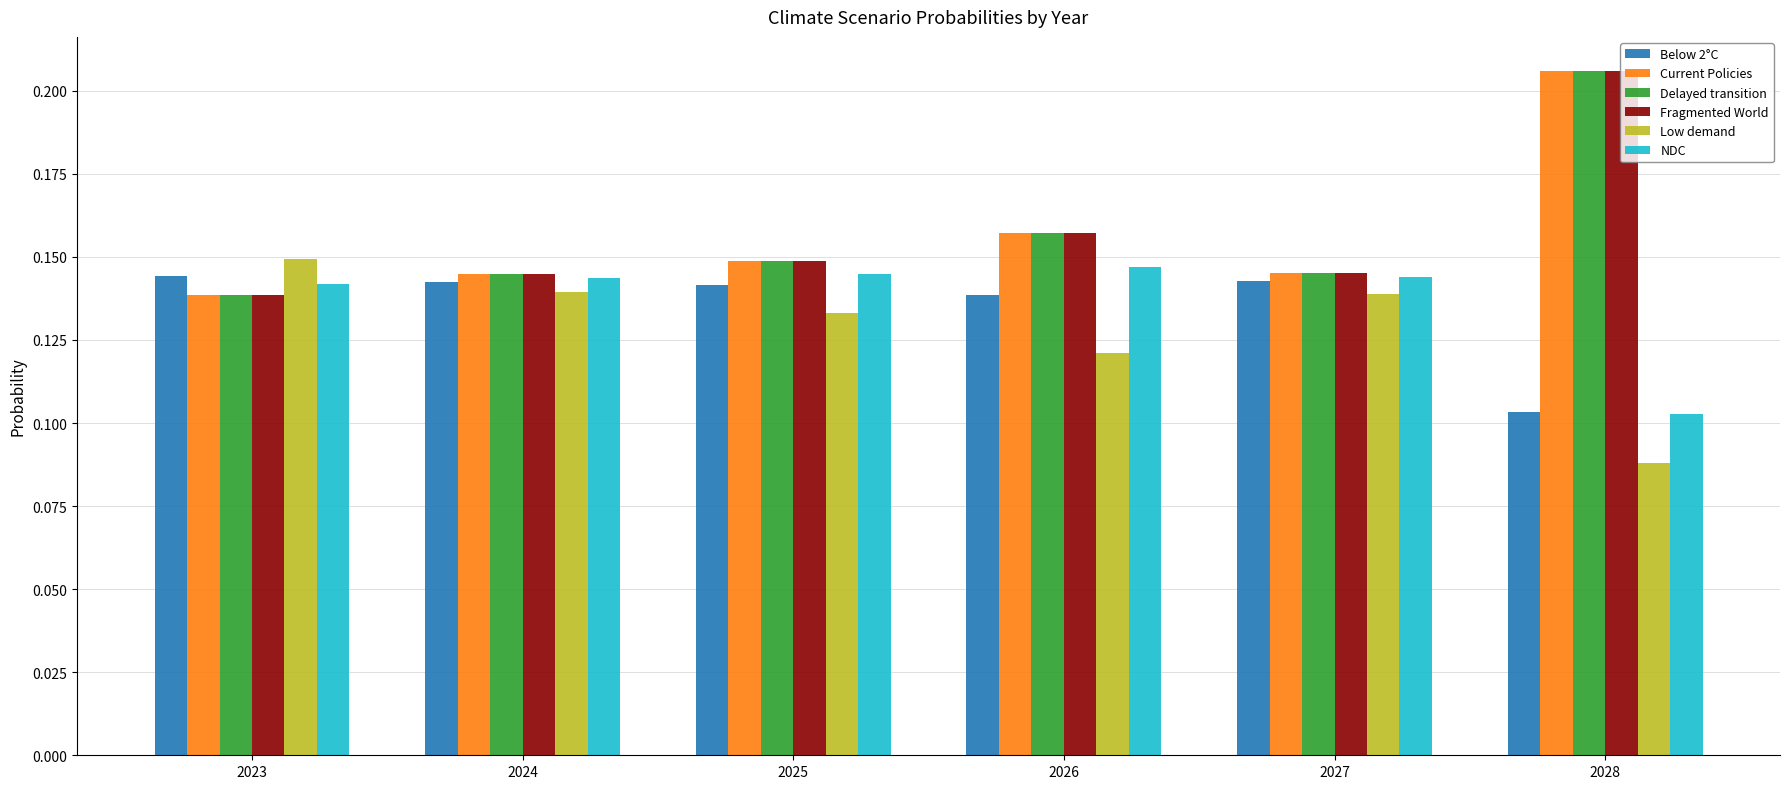

At how many categories does at least one series exceed 0?

6